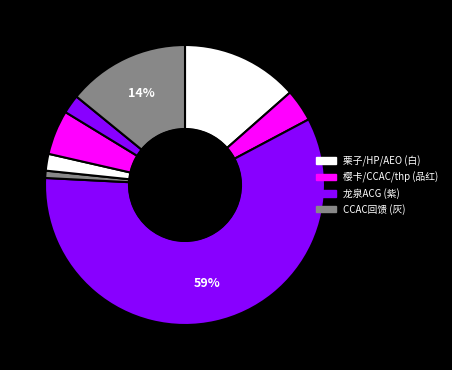

How many segments does this pie chart have?

8